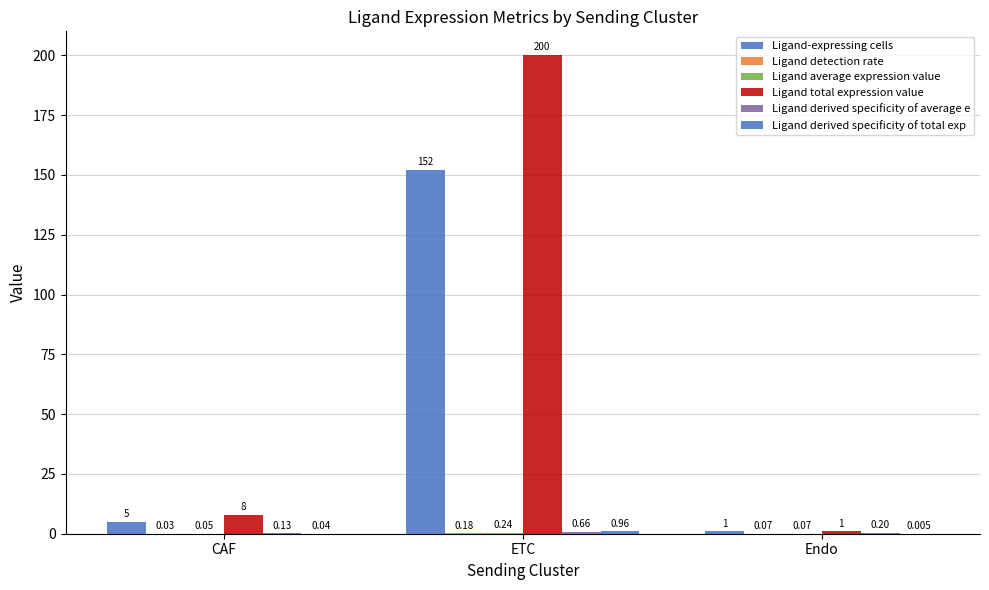

True or false: Ligand detection rate has a value of 0.2 at ETC.

True